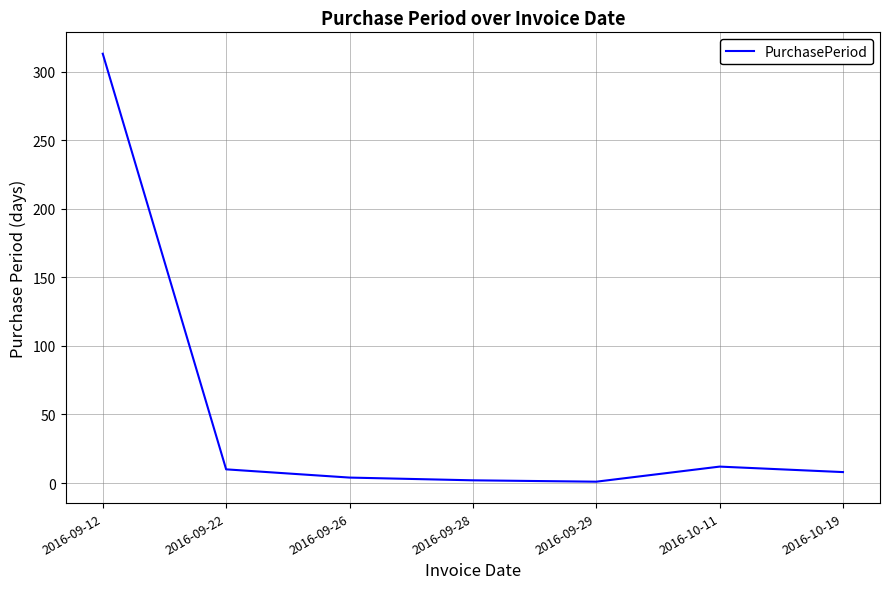

True or false: the data has more than 2 interior local peaks.

False